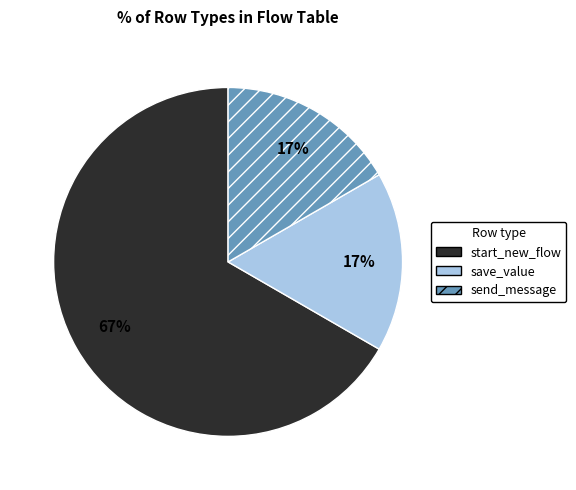

To the nearest percent, what is the combined percentage of start_new_flow and save_value?

83%